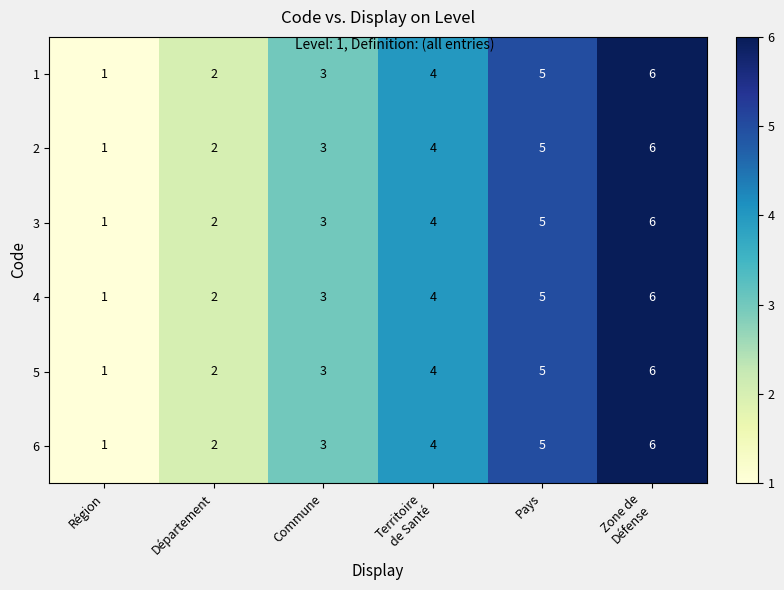

At which label is 3 closest to 3?

Commune